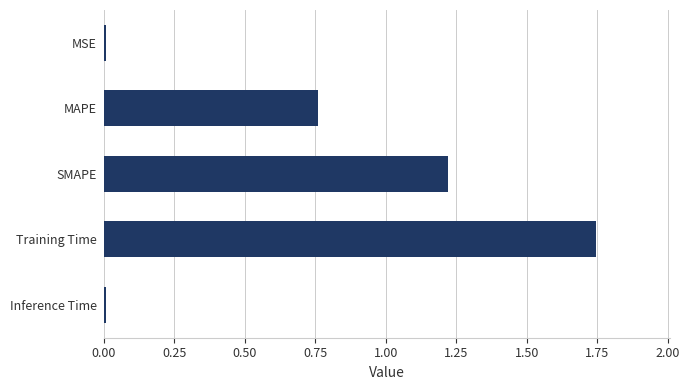

Does the chart contain stacked bars?

No